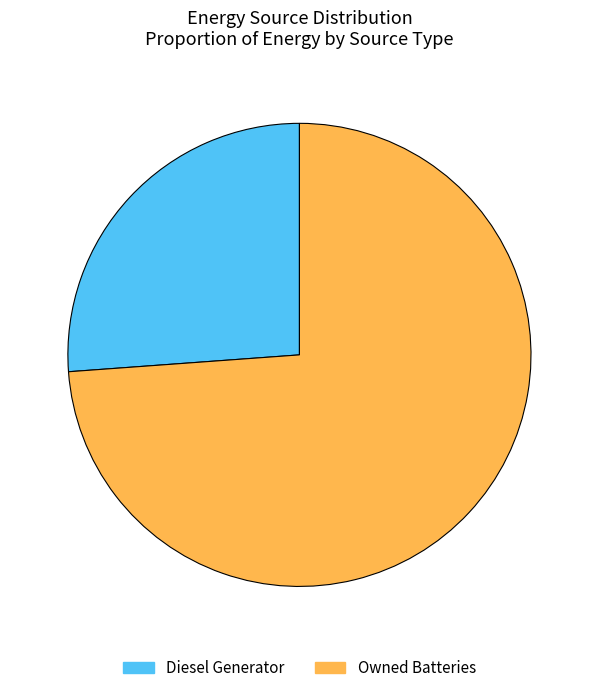

Count the number of slices in the pie.

2